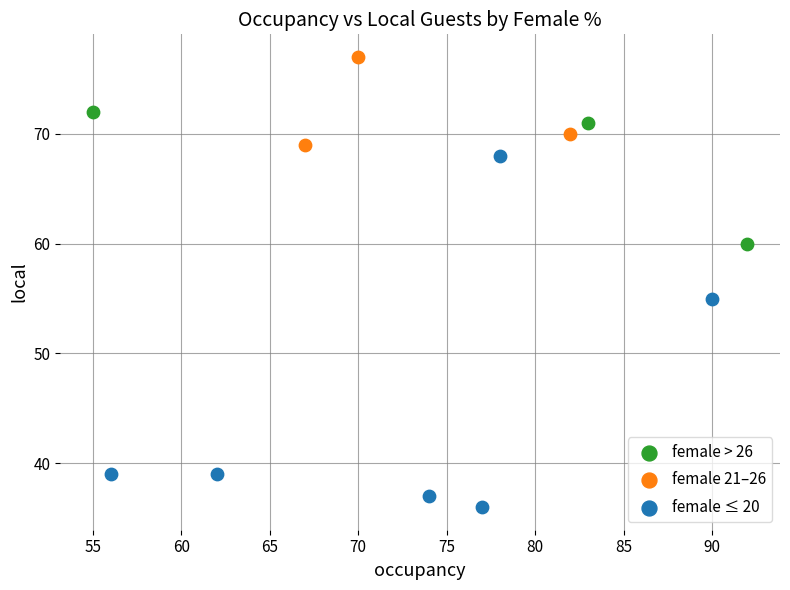

Which series contains the highest Y value?

female 21–26